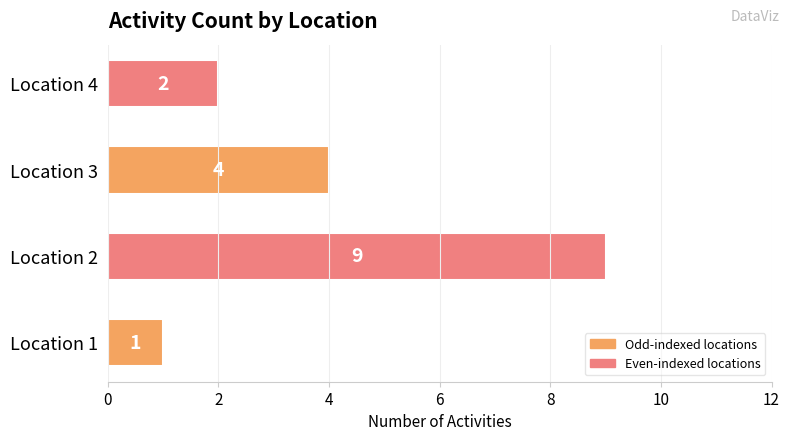

The value at Location 4 is 1. True or false?

False